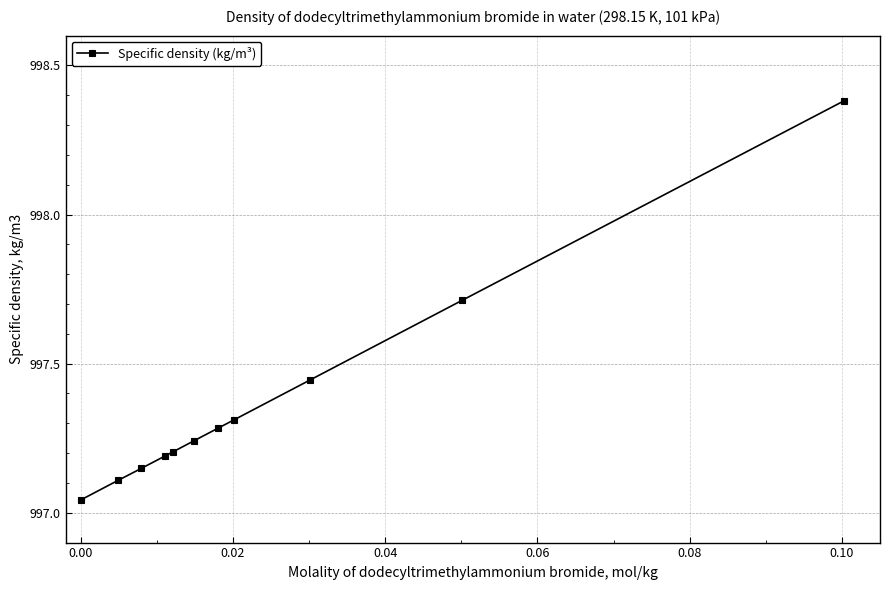

What is the sum of all values?

10971.1